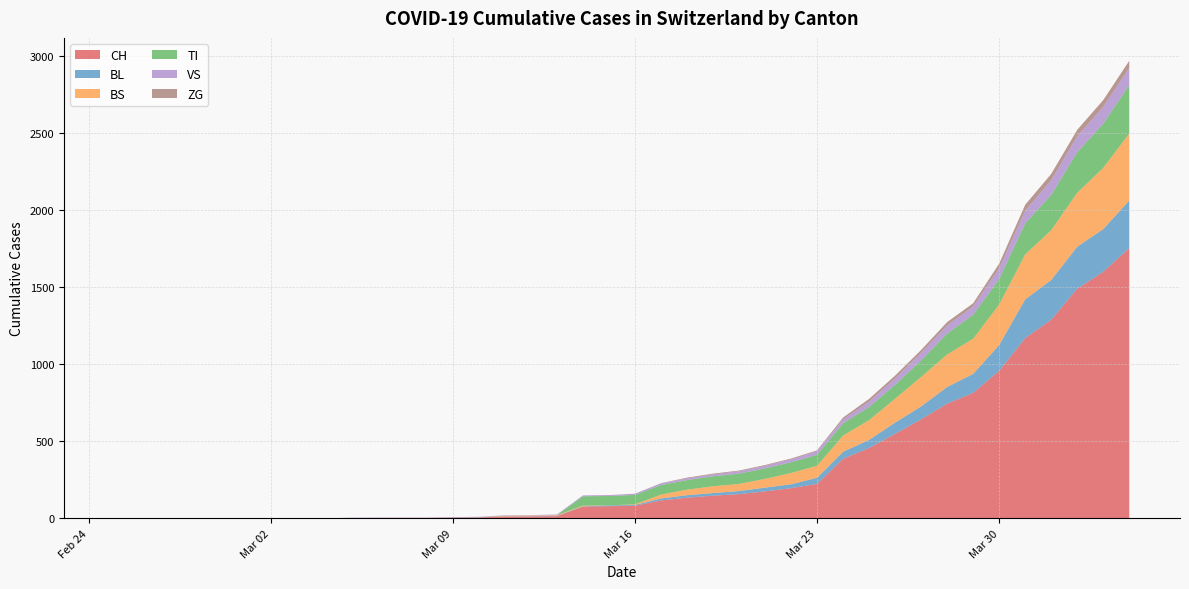

Reading left to right, extract all data points from this chart.

CH: 2020-02-25=0	2020-02-26=0	2020-02-27=0	2020-02-28=0	2020-02-29=0	2020-03-01=0	2020-03-02=0	2020-03-03=0	2020-03-04=0	2020-03-05=2	2020-03-06=3	2020-03-07=3	2020-03-08=3	2020-03-09=5	2020-03-10=6	2020-03-11=11	2020-03-12=12	2020-03-13=14	2020-03-14=76	2020-03-15=79	2020-03-16=82	2020-03-17=116	2020-03-18=134	2020-03-19=147	2020-03-20=157	2020-03-21=175	2020-03-22=196	2020-03-23=223	2020-03-24=386	2020-03-25=456	2020-03-26=548	2020-03-27=642	2020-03-28=744	2020-03-29=814	2020-03-30=957	2020-03-31=1169	2020-04-01=1288	2020-04-02=1490	2020-04-03=1599	2020-04-04=1753
BL: 2020-02-25=0	2020-02-26=0	2020-02-27=0	2020-02-28=0	2020-02-29=0	2020-03-01=0	2020-03-02=0	2020-03-03=0	2020-03-04=0	2020-03-05=0	2020-03-06=0	2020-03-07=0	2020-03-08=0	2020-03-09=1	2020-03-10=2	2020-03-11=2	2020-03-12=2	2020-03-13=2	2020-03-14=2	2020-03-15=5	2020-03-16=5	2020-03-17=13	2020-03-18=16	2020-03-19=17	2020-03-20=20	2020-03-21=24	2020-03-22=25	2020-03-23=40	2020-03-24=46	2020-03-25=53	2020-03-26=73	2020-03-27=84	2020-03-28=108	2020-03-29=123	2020-03-30=167	2020-03-31=251	2020-04-01=258	2020-04-02=272	2020-04-03=277	2020-04-04=309
BS: 2020-02-25=0	2020-02-26=0	2020-02-27=0	2020-02-28=0	2020-02-29=0	2020-03-01=0	2020-03-02=0	2020-03-03=0	2020-03-04=0	2020-03-05=0	2020-03-06=0	2020-03-07=0	2020-03-08=0	2020-03-09=0	2020-03-10=0	2020-03-11=4	2020-03-12=4	2020-03-13=4	2020-03-14=4	2020-03-15=0	2020-03-16=4	2020-03-17=25	2020-03-18=36	2020-03-19=44	2020-03-20=46	2020-03-21=57	2020-03-22=73	2020-03-23=78	2020-03-24=105	2020-03-25=128	2020-03-26=155	2020-03-27=191	2020-03-28=211	2020-03-29=228	2020-03-30=263	2020-03-31=292	2020-04-01=323	2020-04-02=350	2020-04-03=397	2020-04-04=434
TI: 2020-02-25=0	2020-02-26=0	2020-02-27=0	2020-02-28=0	2020-02-29=0	2020-03-01=0	2020-03-02=0	2020-03-03=0	2020-03-04=0	2020-03-05=0	2020-03-06=0	2020-03-07=0	2020-03-08=0	2020-03-09=0	2020-03-10=0	2020-03-11=0	2020-03-12=0	2020-03-13=0	2020-03-14=61	2020-03-15=61	2020-03-16=61	2020-03-17=62	2020-03-18=62	2020-03-19=65	2020-03-20=67	2020-03-21=68	2020-03-22=70	2020-03-23=71	2020-03-24=80	2020-03-25=85	2020-03-26=91	2020-03-27=107	2020-03-28=136	2020-03-29=155	2020-03-30=165	2020-03-31=202	2020-04-01=229	2020-04-02=263	2020-04-03=287	2020-04-04=314
VS: 2020-02-25=0	2020-02-26=0	2020-02-27=0	2020-02-28=0	2020-02-29=0	2020-03-01=0	2020-03-02=0	2020-03-03=0	2020-03-04=0	2020-03-05=2	2020-03-06=2	2020-03-07=2	2020-03-08=2	2020-03-09=2	2020-03-10=2	2020-03-11=3	2020-03-12=3	2020-03-13=5	2020-03-14=6	2020-03-15=6	2020-03-16=8	2020-03-17=11	2020-03-18=11	2020-03-19=12	2020-03-20=15	2020-03-21=17	2020-03-22=19	2020-03-23=24	2020-03-24=25	2020-03-25=35	2020-03-26=41	2020-03-27=50	2020-03-28=53	2020-03-29=54	2020-03-30=71	2020-03-31=81	2020-04-01=96	2020-04-02=104	2020-04-03=109	2020-04-04=112
ZG: 2020-02-25=0	2020-02-26=0	2020-02-27=0	2020-02-28=0	2020-02-29=0	2020-03-01=0	2020-03-02=0	2020-03-03=0	2020-03-04=0	2020-03-05=0	2020-03-06=0	2020-03-07=0	2020-03-08=0	2020-03-09=0	2020-03-10=0	2020-03-11=0	2020-03-12=0	2020-03-13=0	2020-03-14=0	2020-03-15=0	2020-03-16=0	2020-03-17=1	2020-03-18=5	2020-03-19=5	2020-03-20=5	2020-03-21=5	2020-03-22=5	2020-03-23=5	2020-03-24=12	2020-03-25=18	2020-03-26=18	2020-03-27=18	2020-03-28=21	2020-03-29=21	2020-03-30=29	2020-03-31=39	2020-04-01=40	2020-04-02=41	2020-04-03=44	2020-04-04=46